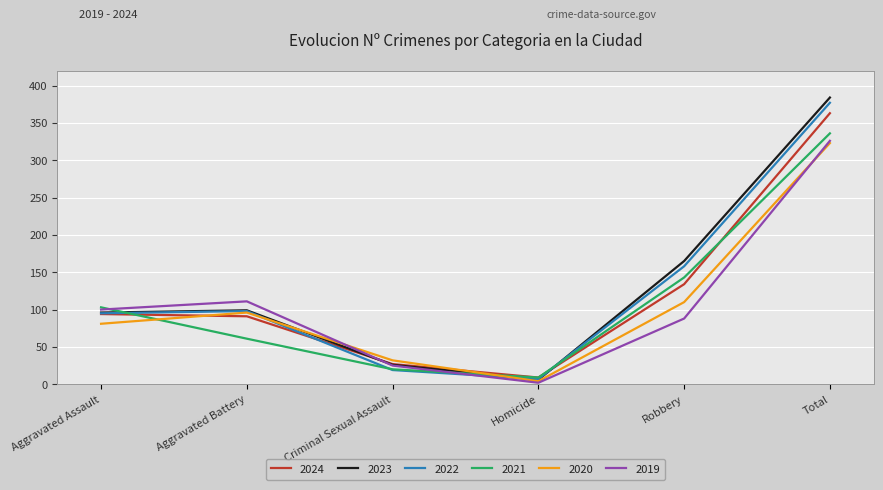

At which category is the sum across all series the highest?

Total